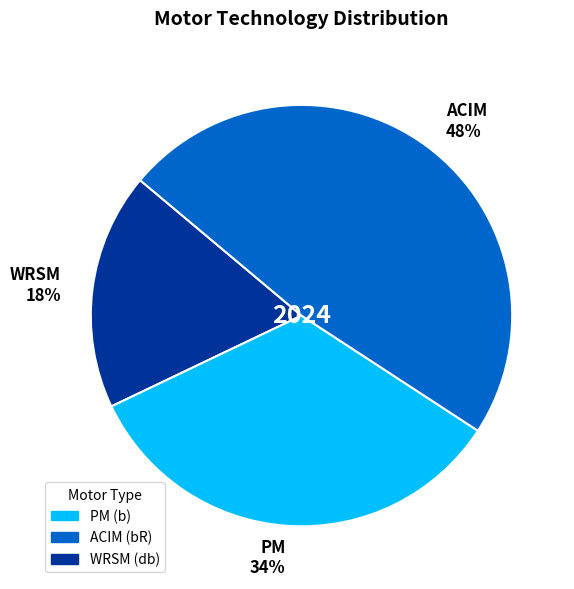

Rank the categories by value from highest to lowest.

ACIM 48%, PM 34%, WRSM 18%